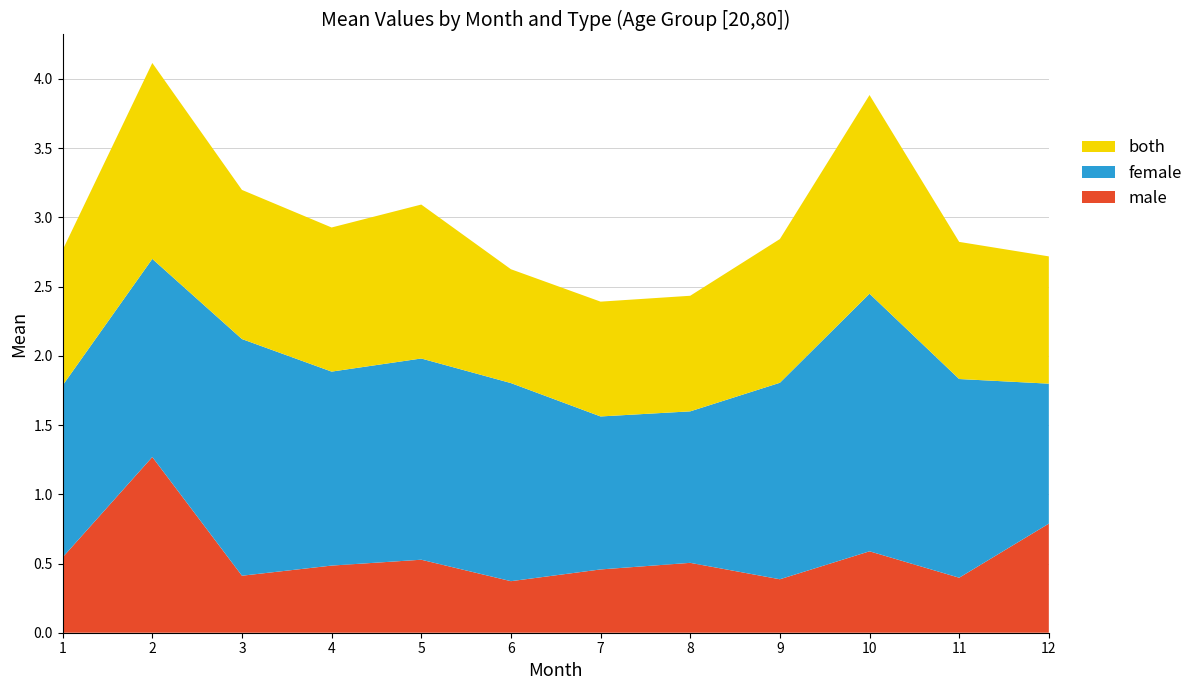

Reading left to right, what are all the values shown in this chart?

male: 1=0.5	2=1.3	3=0.4	4=0.5	5=0.5	6=0.4	7=0.5	8=0.5	9=0.4	10=0.6	11=0.4	12=0.8
female: 1=1.2	2=1.4	3=1.7	4=1.4	5=1.5	6=1.4	7=1.1	8=1.1	9=1.4	10=1.9	11=1.4	12=1.0
both: 1=1.0	2=1.4	3=1.1	4=1.0	5=1.1	6=0.8	7=0.8	8=0.8	9=1.0	10=1.4	11=1.0	12=0.9